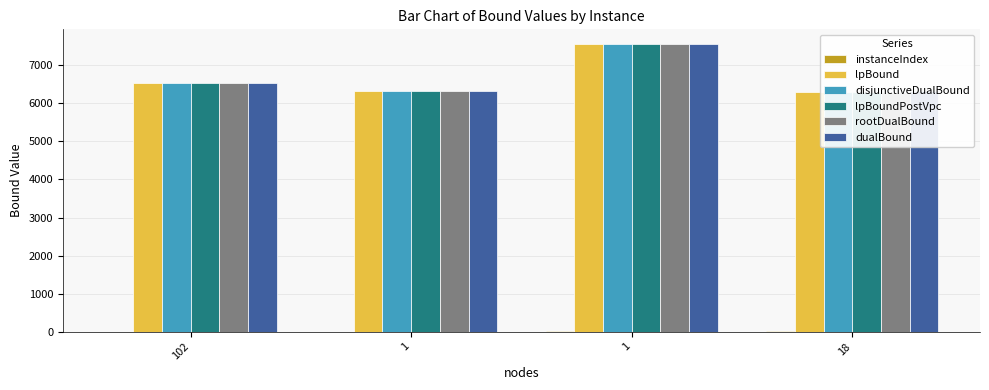

What is the sum of all lpBound values?

26719.3